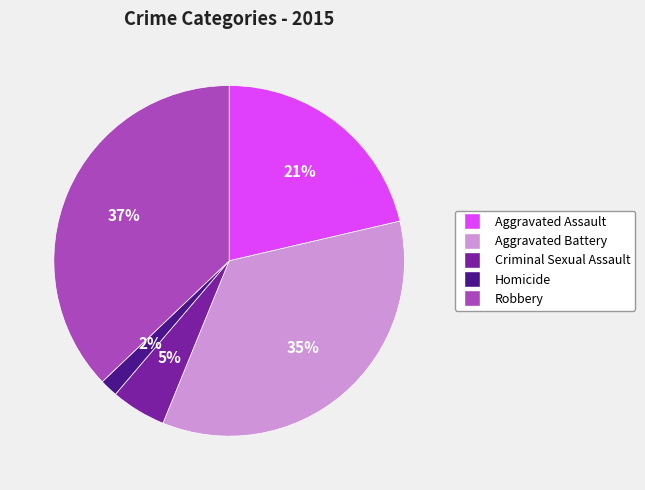

Count the number of slices in the pie.

5